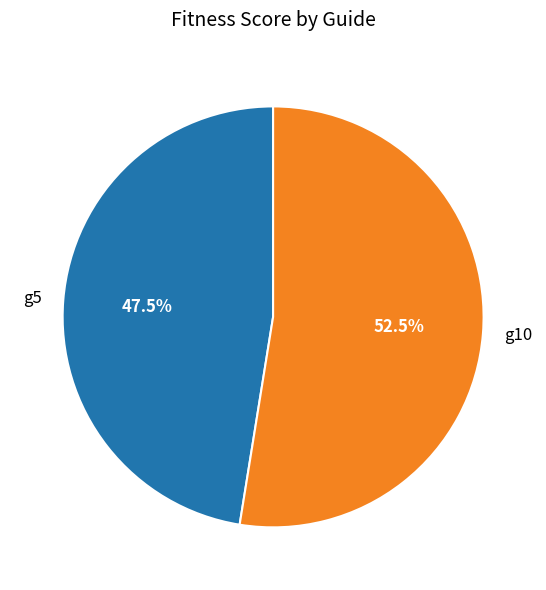

Rank the categories by value from highest to lowest.

g10, g5